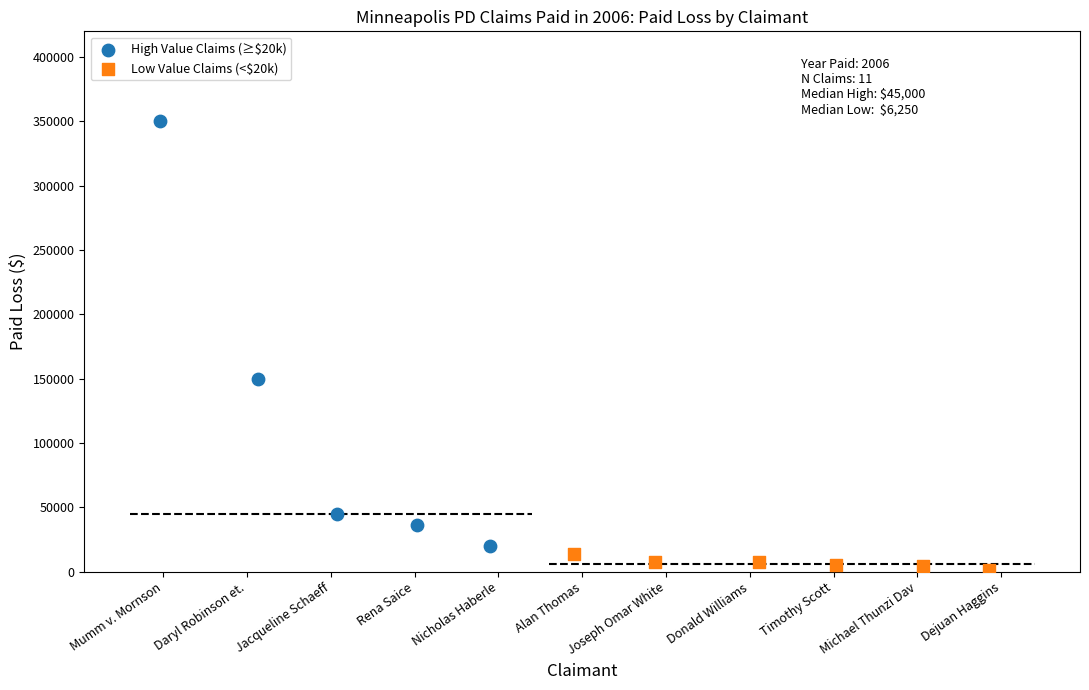

Which series reaches the maximum Y coordinate?

High Value Claims (≥$20k)